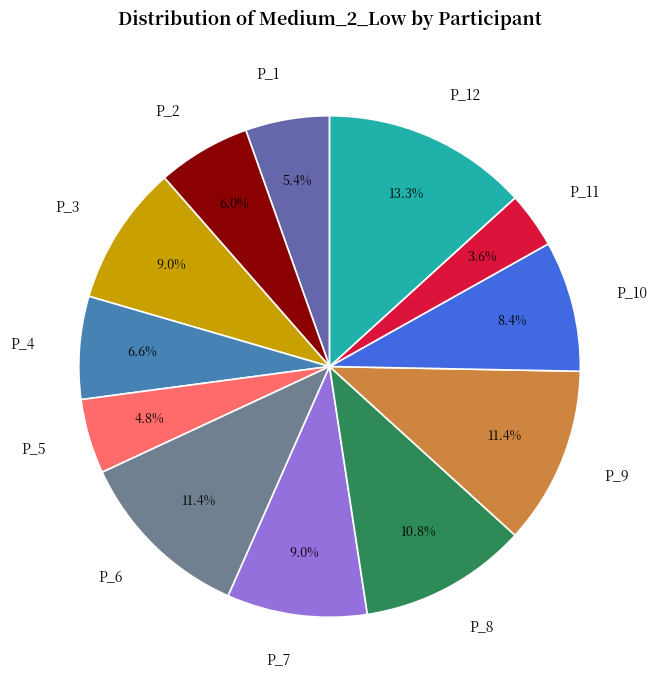

How much of the chart is everything except P_3?

91.0%